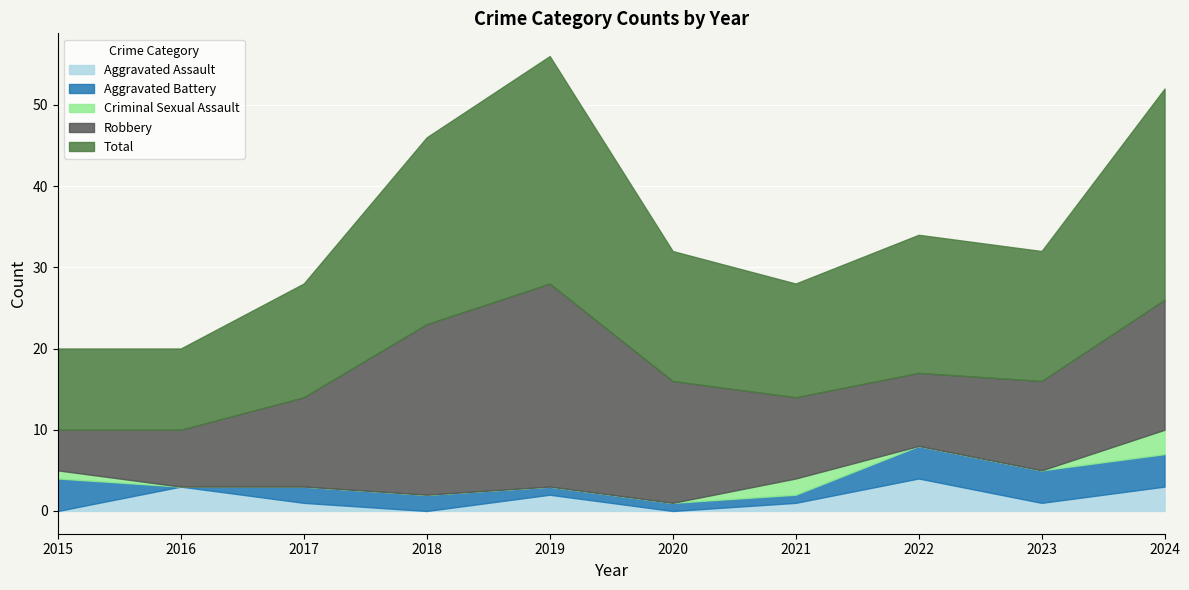

What is the highest value of the Aggravated Assault series?

4